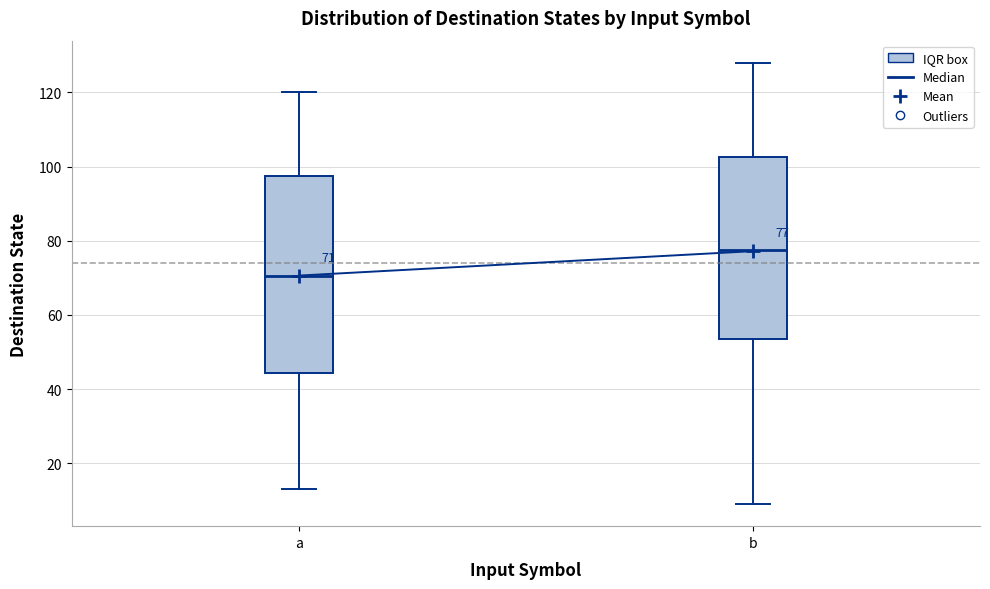

Which box is the tallest, from its lower edge to its upper edge?

a